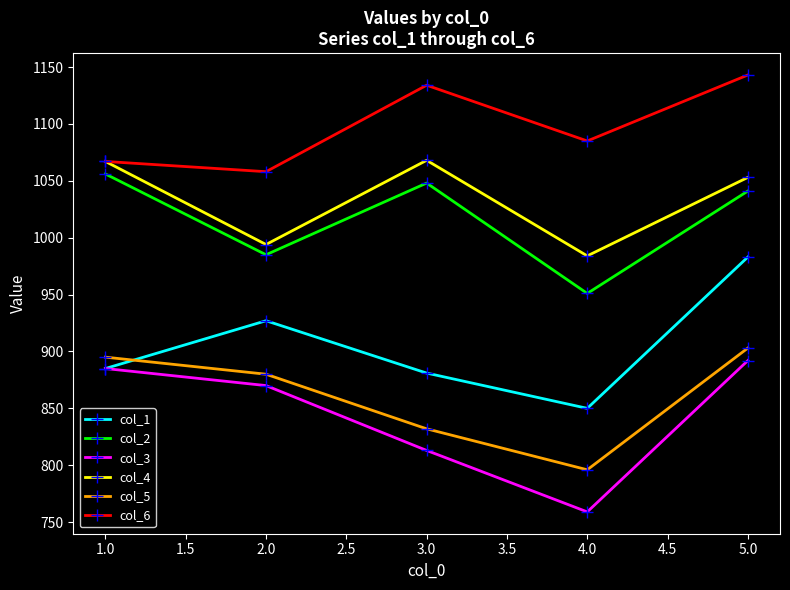

The value of col_2 at 3.0 is 1048. True or false?

True